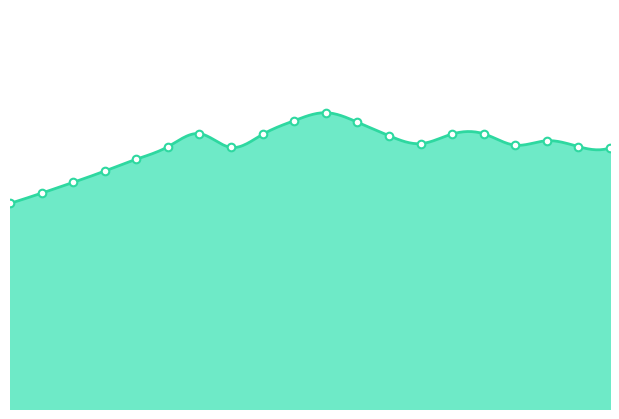

Between 30-DEC-2021 and 03-JAN-2022, which is larger?

03-JAN-2022